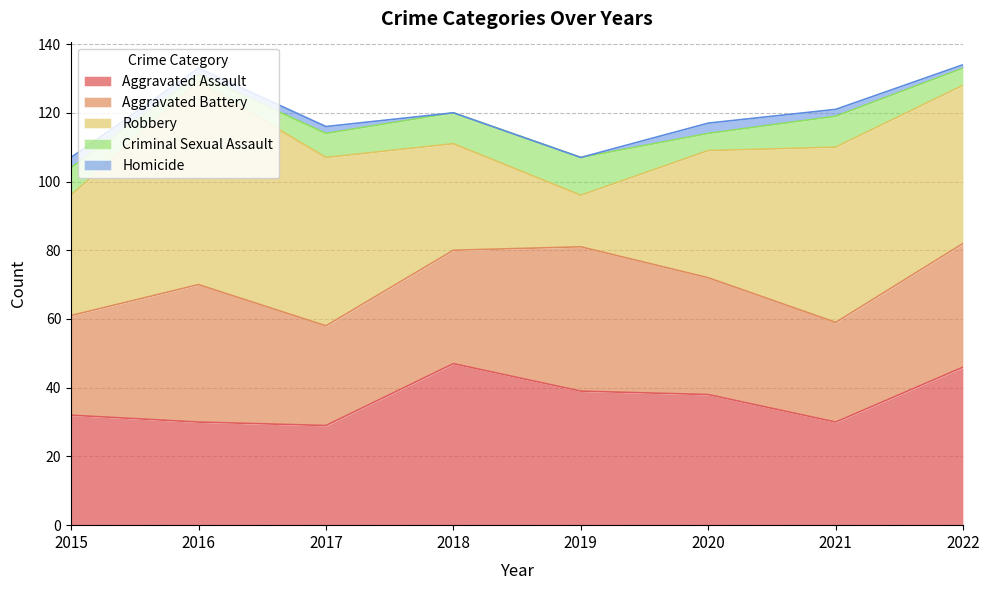

How many interior local valleys does the Aggravated Battery series have?

2